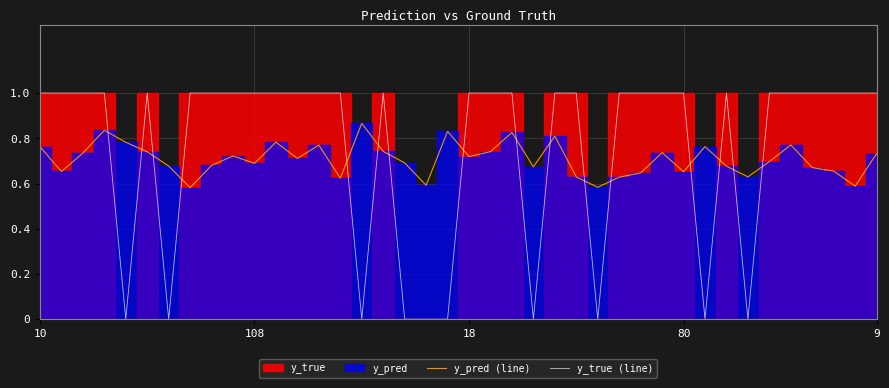

Which series ends up on top after the final intersection of y_pred (line) and y_true (line)?

y_true (line)